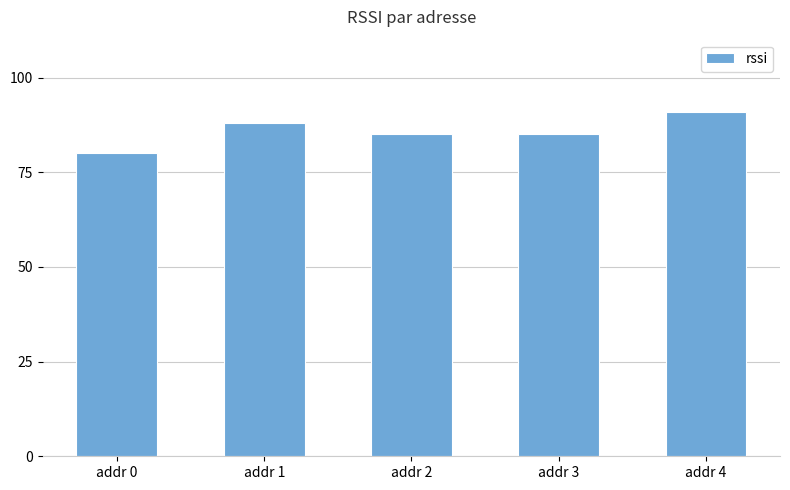

What is the difference between the maximum and minimum values?

11